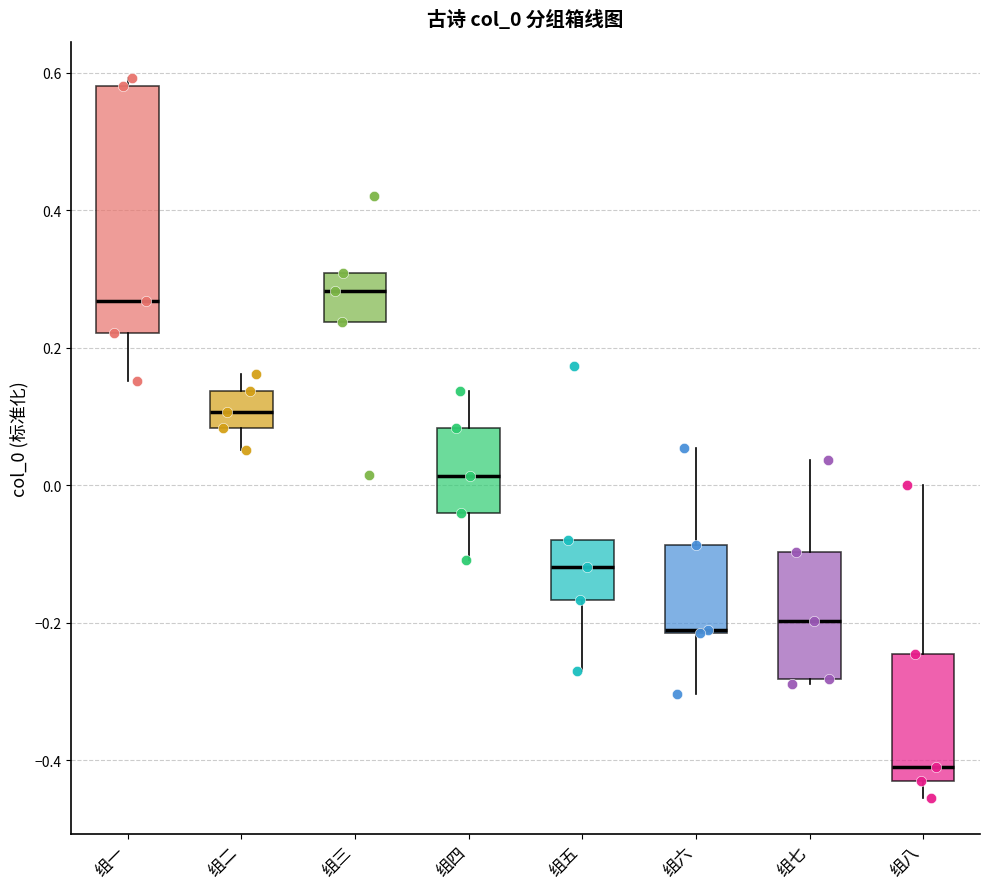

Reading left to right, read every box against the y-axis: the position of its median line, the range the box covers, and the ends of its whiskers. The values are not printed on the chart, so give them approximately, as read against the axis.

组一: median 0.26, box 0.22 to 0.58, whiskers 0.16 to 0.60
组二: median 0.10, box 0.08 to 0.14, whiskers 0.06 to 0.16
组三: median 0.28, box 0.24 to 0.30, whiskers 0.24 to 0.30
组四: median 0.02, box -0.04 to 0.08, whiskers -0.10 to 0.14
组五: median -0.12, box -0.16 to -0.08, whiskers -0.26 to -0.08
组六: median -0.22 (drawn on the box's lower edge), box -0.22 to -0.08, whiskers -0.30 to 0.06
组七: median -0.20, box -0.28 to -0.10, whiskers -0.28 (just below the box's lower edge) to 0.04
组八: median -0.42, box -0.44 to -0.24, whiskers -0.46 to 0.00